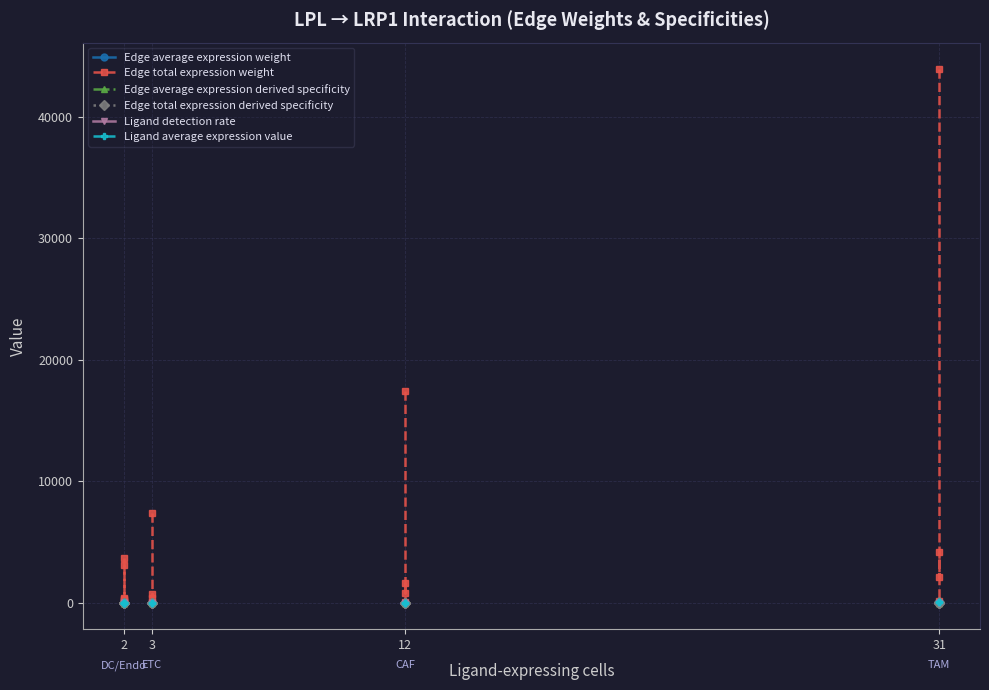

How many data points does each series have?

4